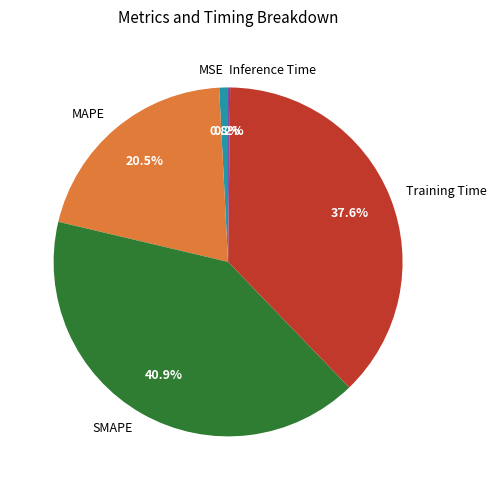

Which slice is the largest?

SMAPE